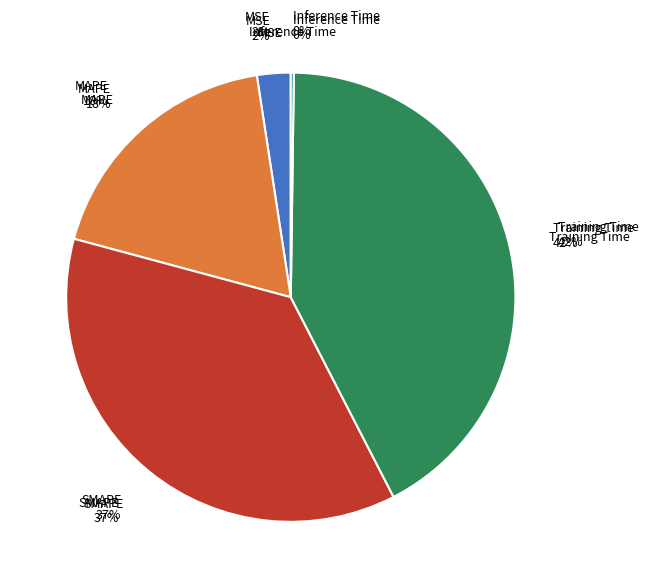

Count the number of slices in the pie.

5